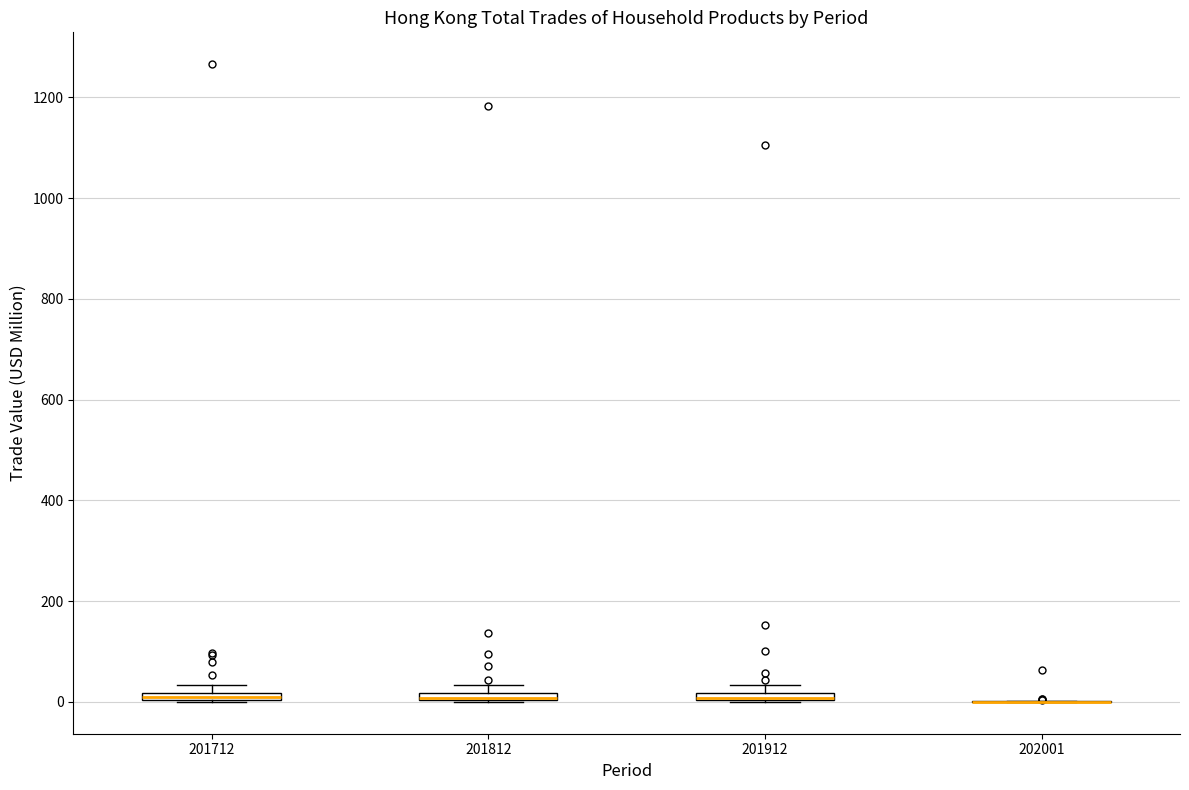

Where is the lower edge of the box at x = 201912 on the y-axis? The values are not printed on the chart, so give them approximately, as read against the axis.

0